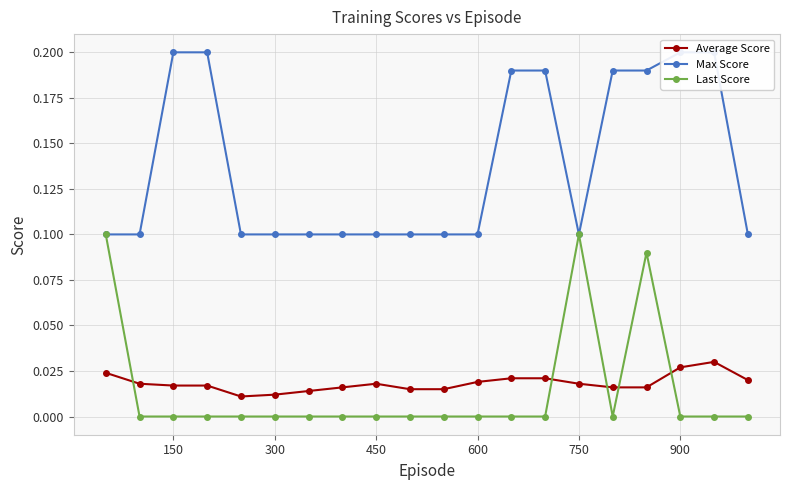

At how many categories does at least one series exceed 0?

20